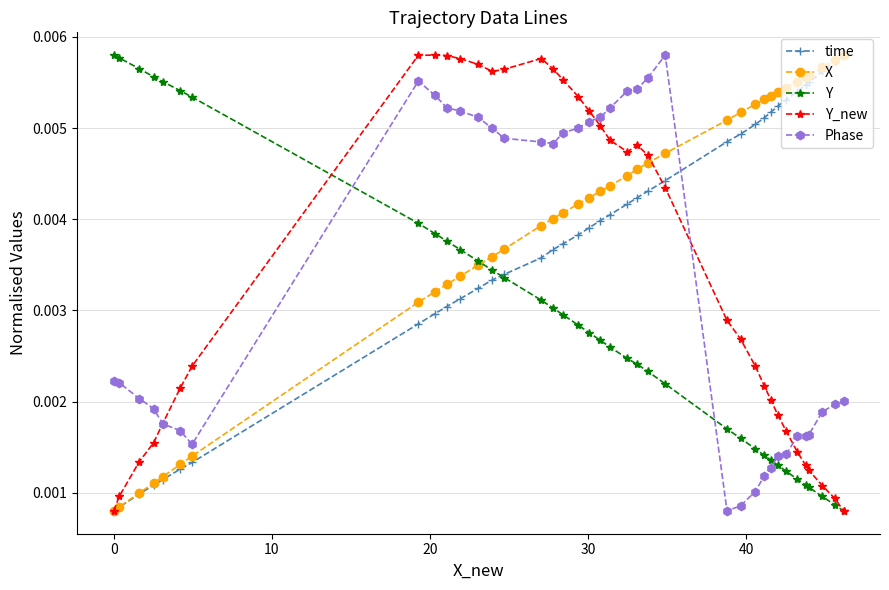

Count the time values in the range 0 to 1.

38